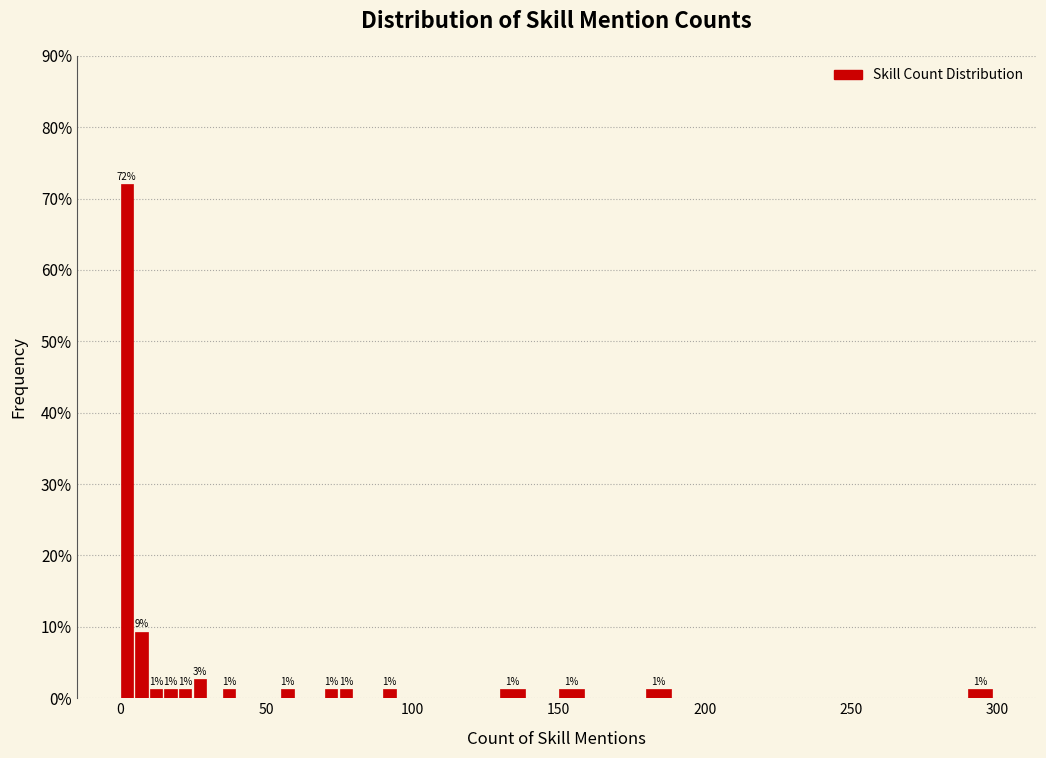

Read against the x-axis, roughly where is the centre of the tallest bar?

0